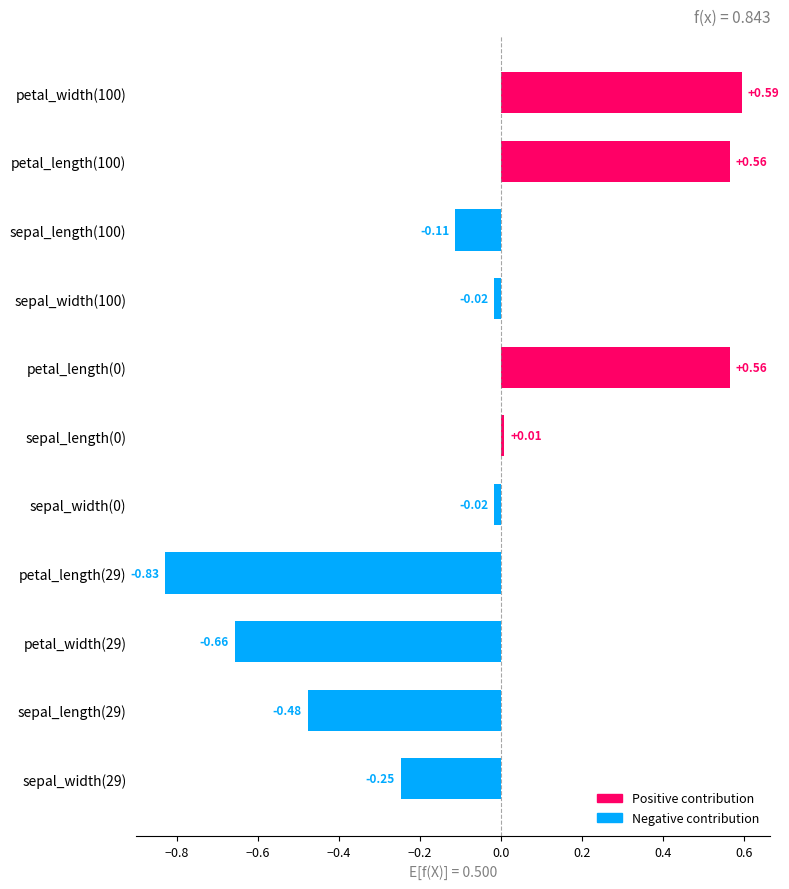

What is the change in value from petal_width(29) to sepal_width(29)?

+0.4